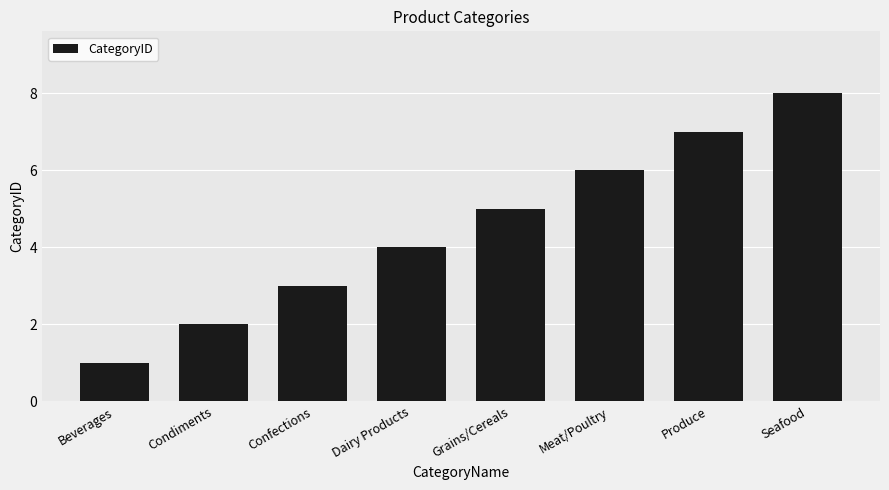

Count the number of categories in the chart.

8